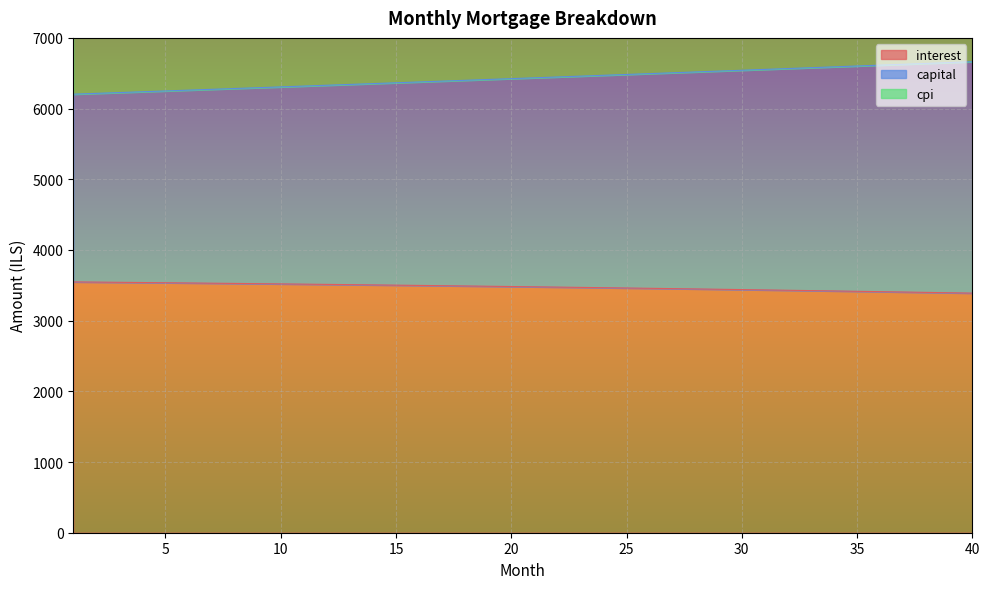

At which category is the sum across all series the highest?

40